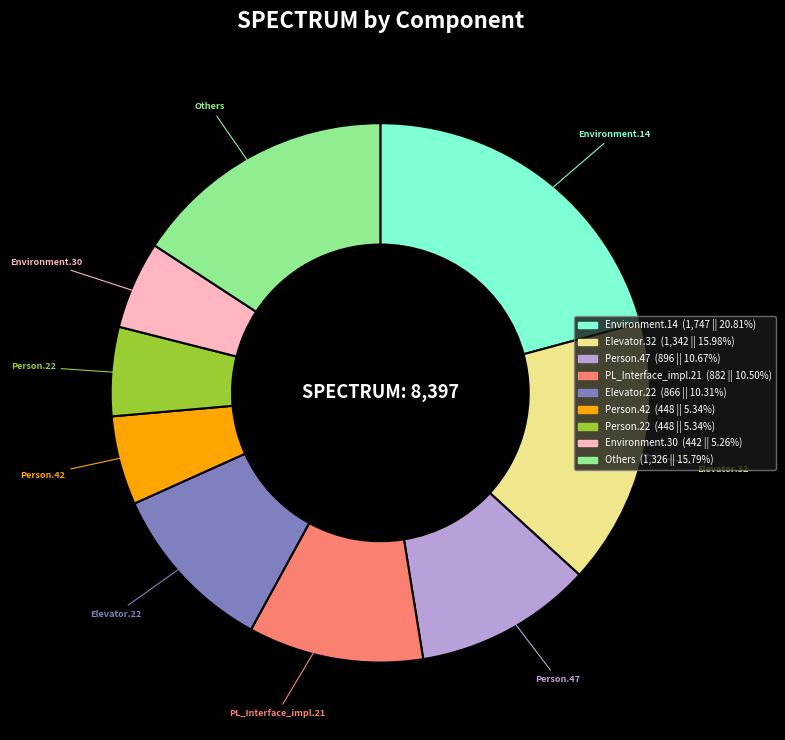

Approximately how many times larger is the value at PL_Interface_impl.21 compared to Environment.30?

2.0